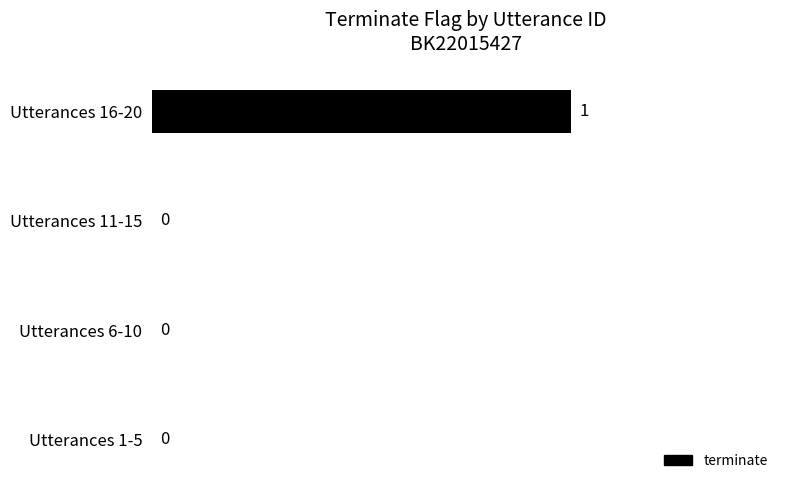

Are the bars horizontal?

Yes